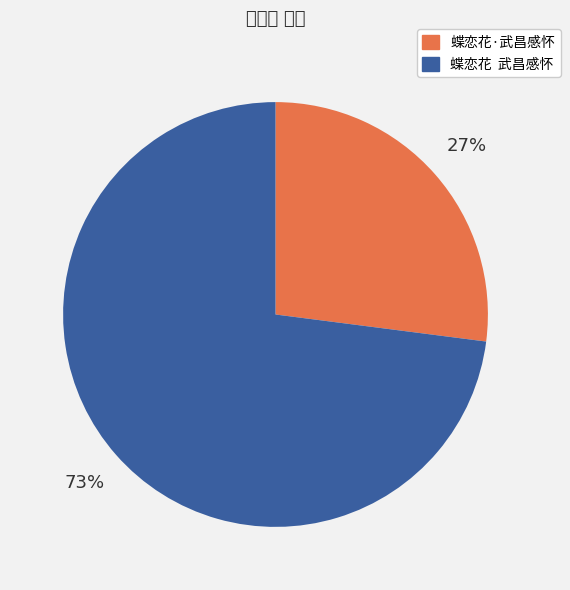

To the nearest percent, what is the difference between the largest and smallest slice percentages?

46%